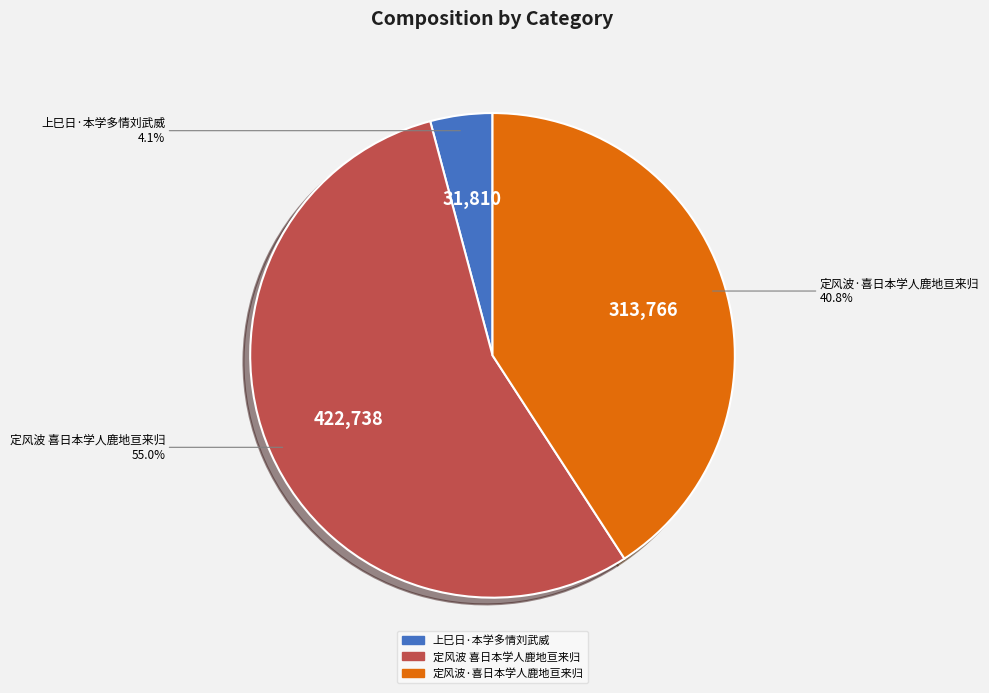

Does 定风波 喜日本学人鹿地亘来归 represent more than half of the total?

Yes